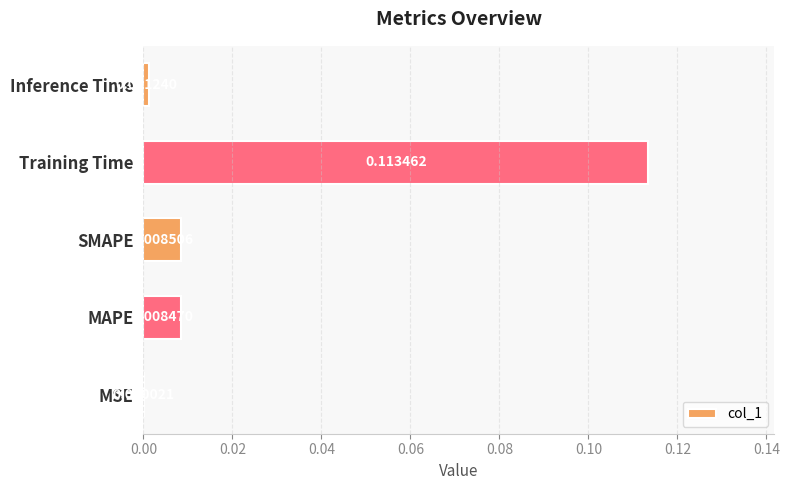

Where is the data nearest to the value 0?

MSE